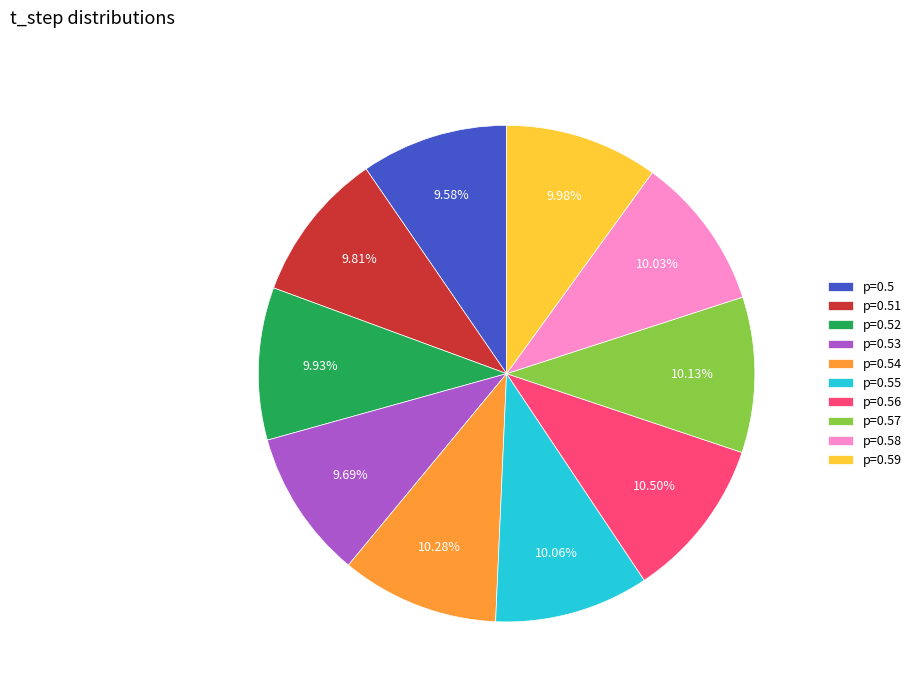

What is the ratio of the value at p=0.58 to the value at p=0.53?

1.0